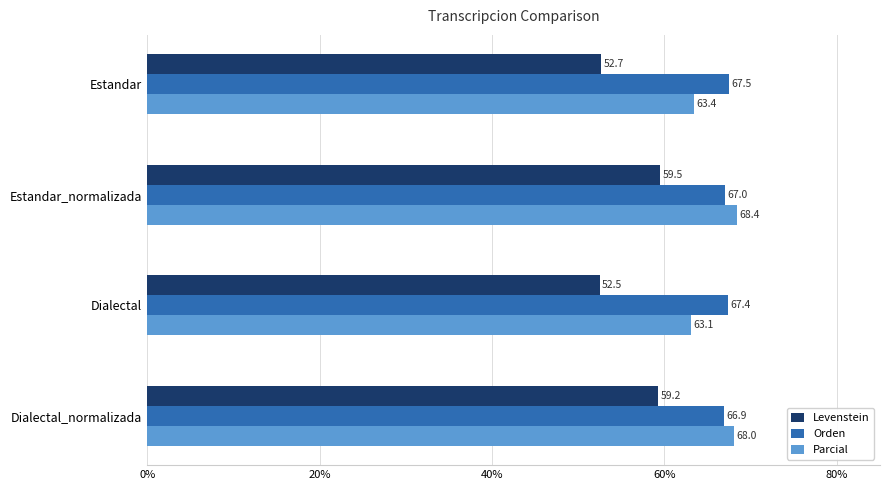

Which series has the largest range (max minus min)?

Levenstein